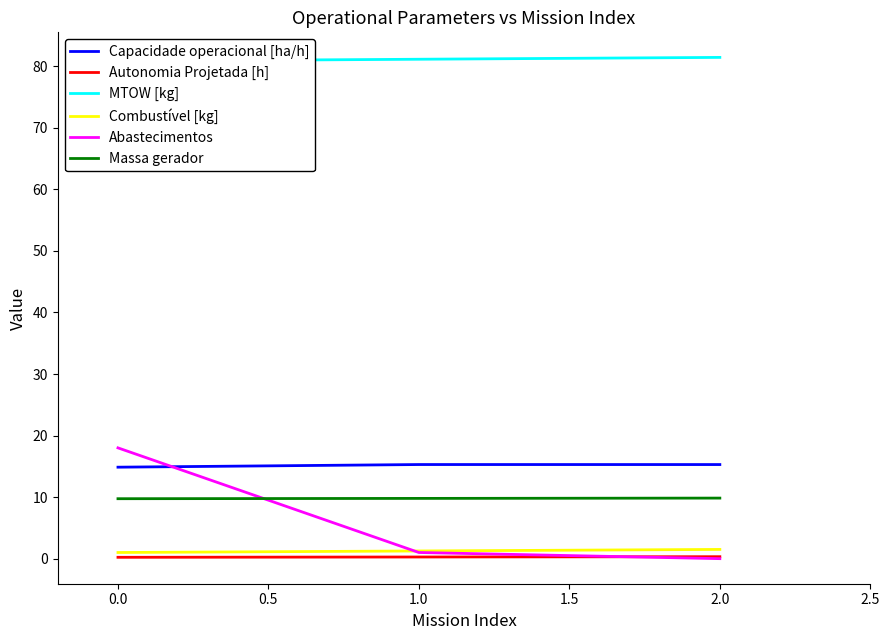

The value of Abastecimentos at 0.0 is 12.2. True or false?

False